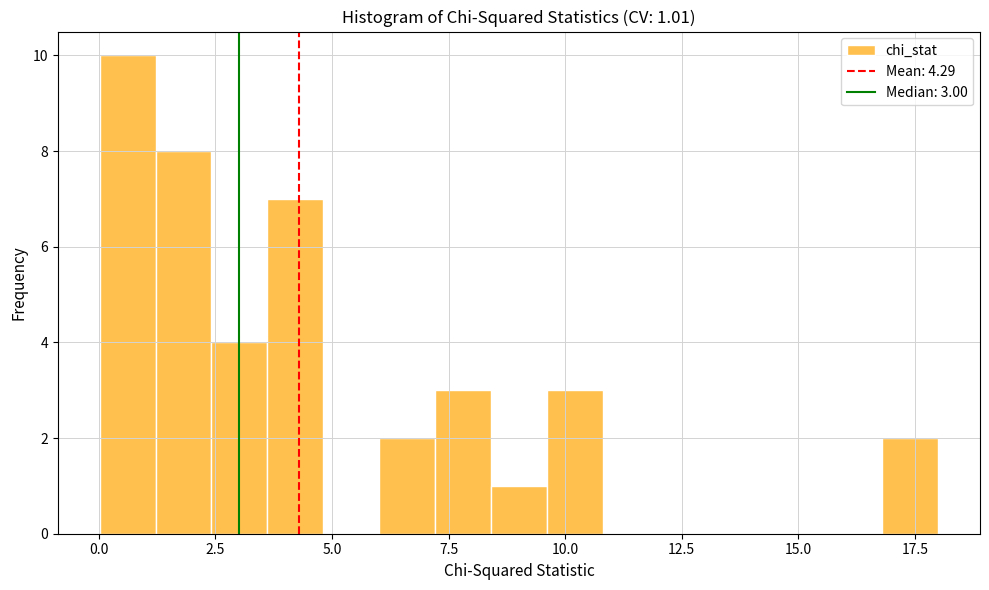

Read against the x-axis, roughly where is the centre of the tallest bar?

0.5